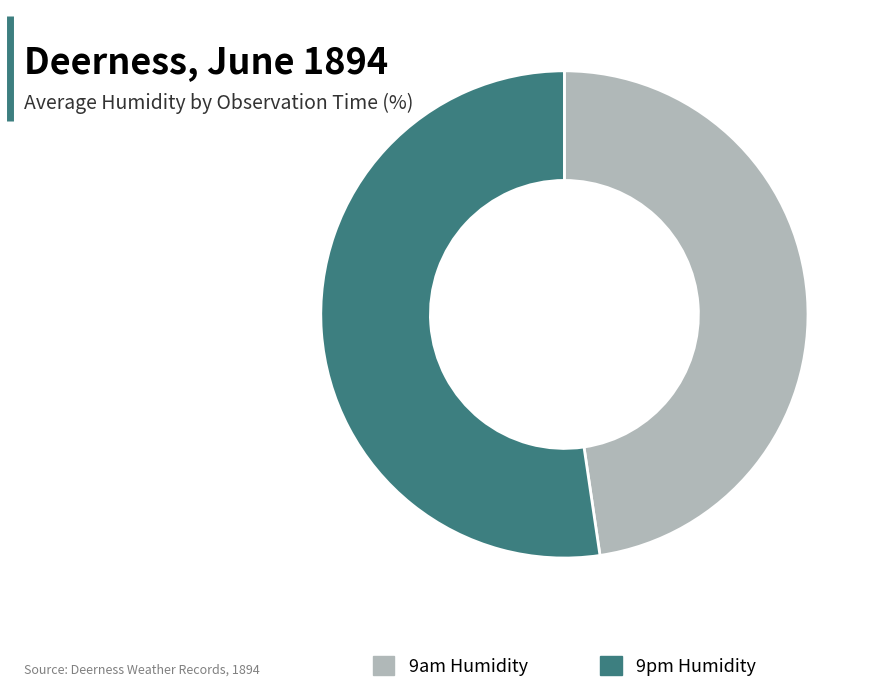

Is there any slice that represents more than half of the pie?

Yes